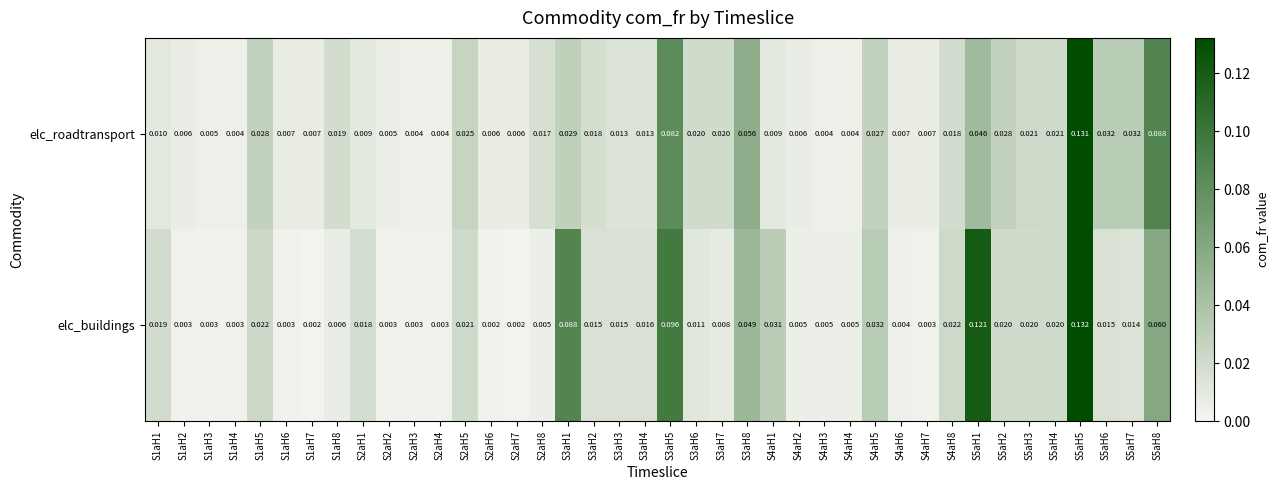

List the series in order of their overall mean, highest first.

elc_buildings, elc_roadtransport